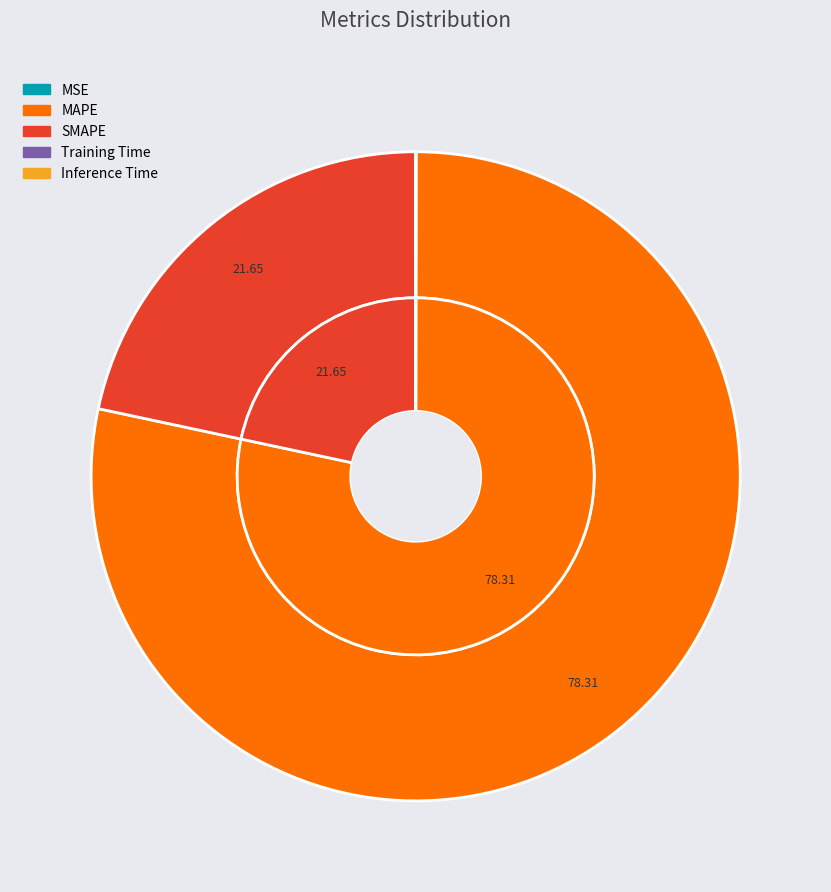

How many segments does this pie chart have?

5